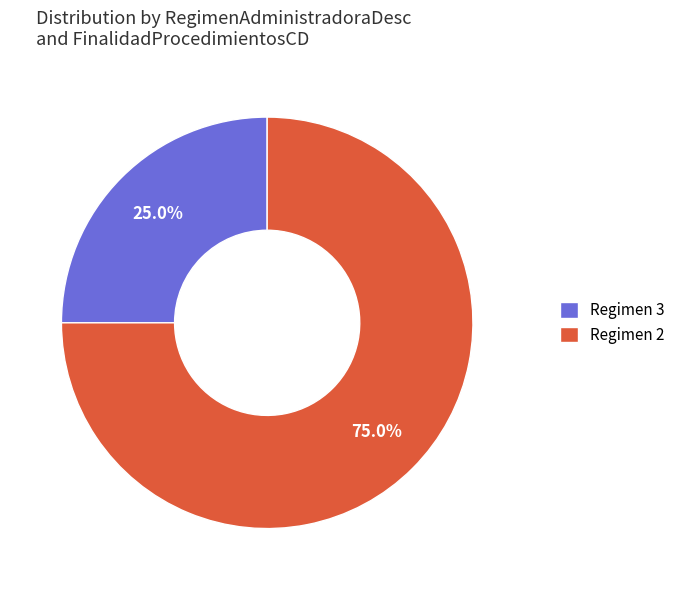

Which category has the smallest portion of the pie?

Regimen 3